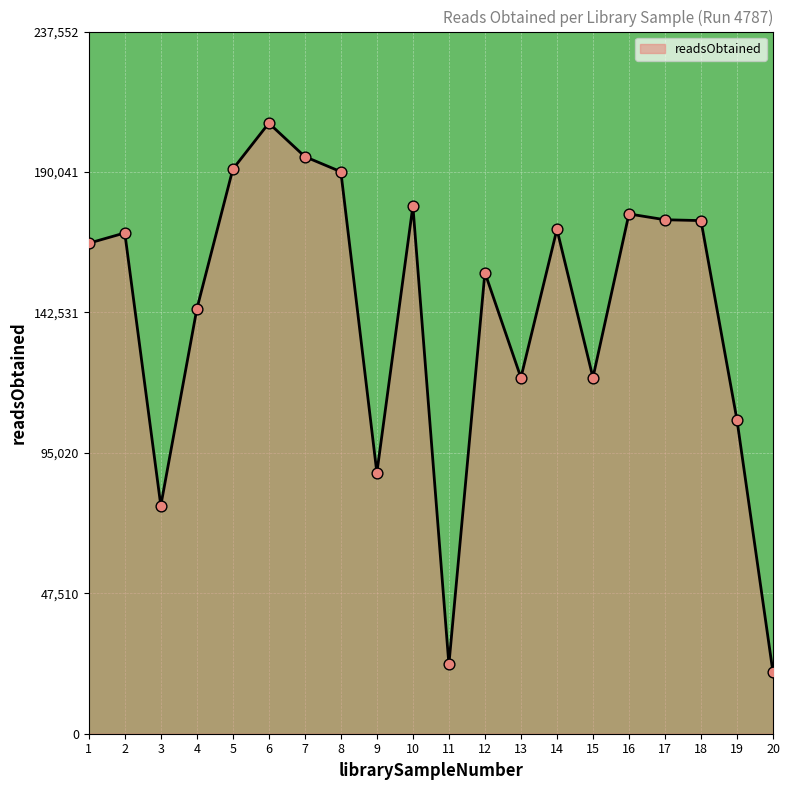

What is the change in value from 4 to 9?

-55373